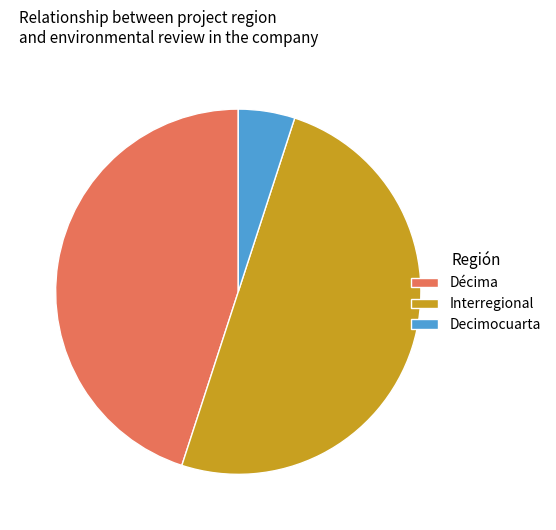

True or false: Decimocuarta accounts for 5% of the total.

True